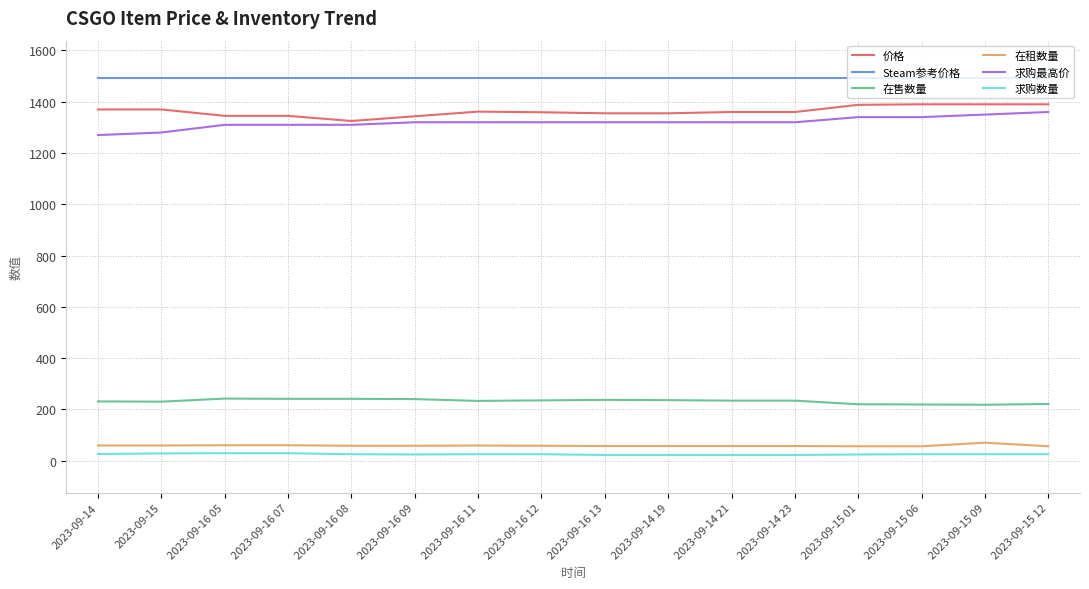

Which series has the largest total across all categories?

Steam参考价格